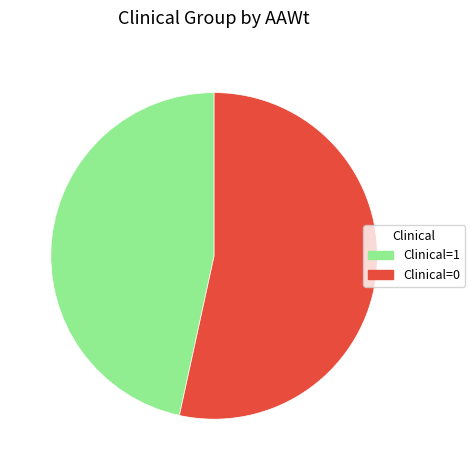

Is there a majority slice in this chart?

Yes